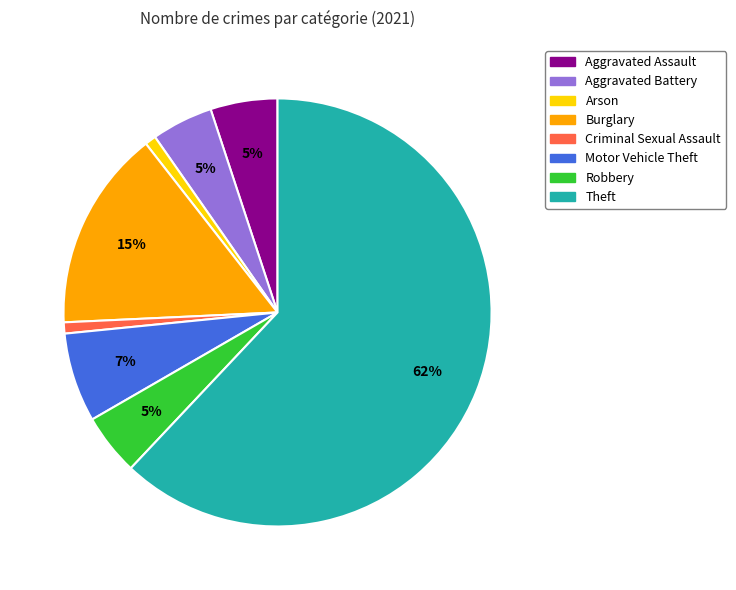

How many segments does this pie chart have?

8